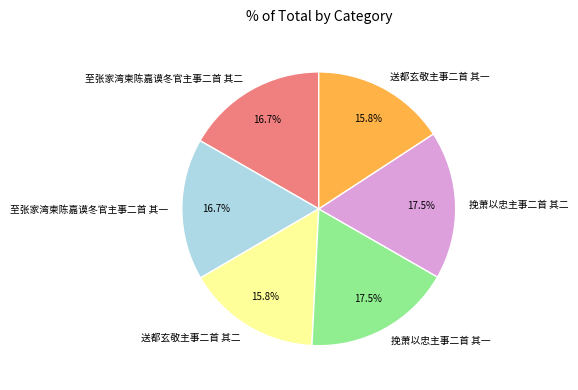

What percentage is NOT represented by 挽萧以忠主事二首 其一?

82.5%